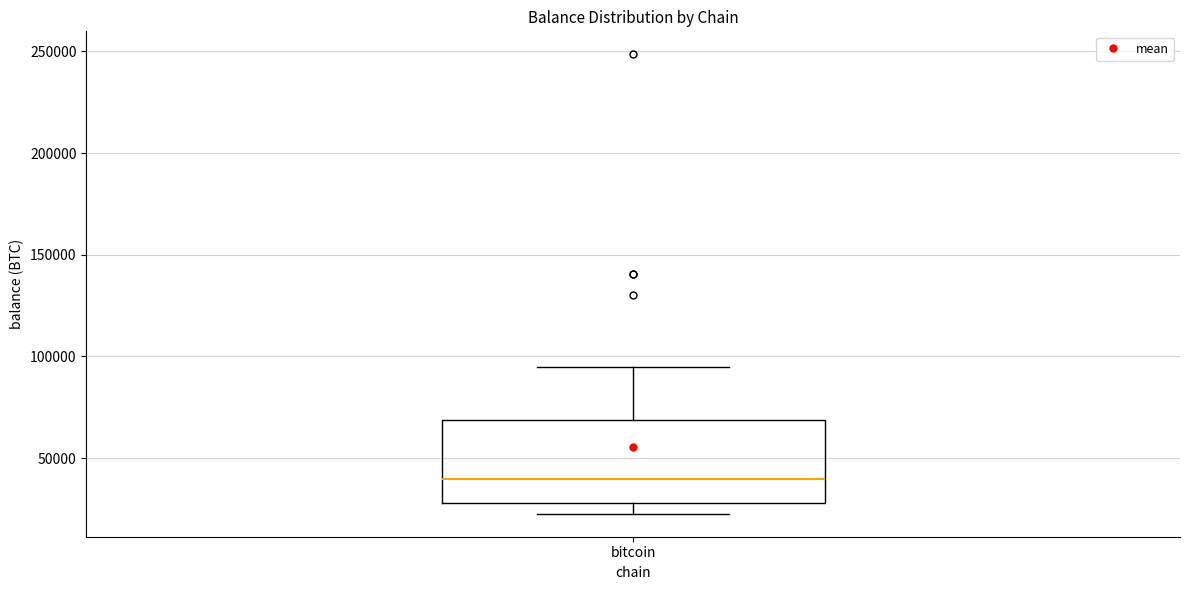

Where is the lower edge of the box for bitcoin on the y-axis? The values are not printed on the chart, so give them approximately, as read against the axis.

30000